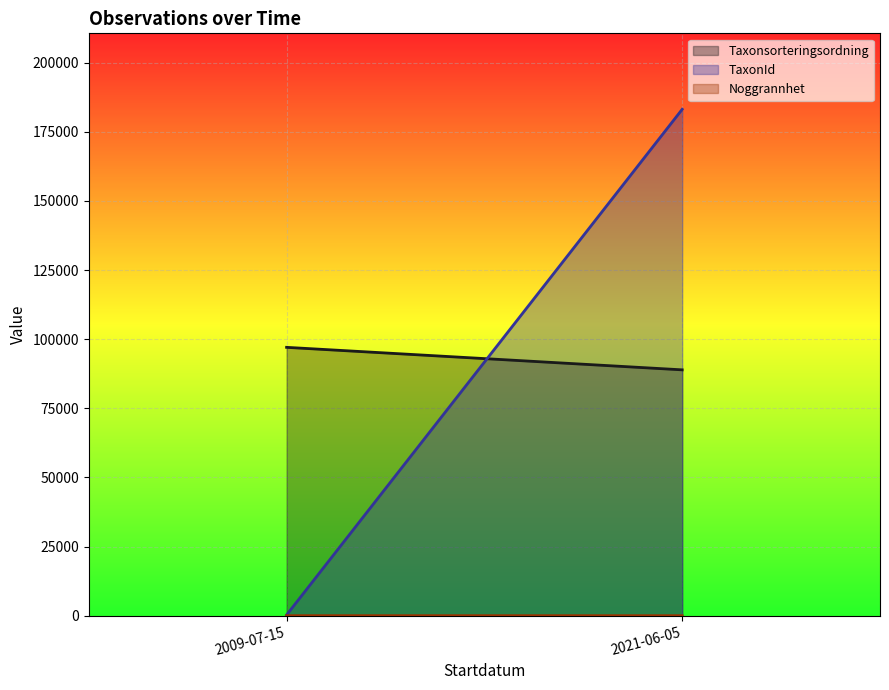

Which series has the largest range (max minus min)?

TaxonId